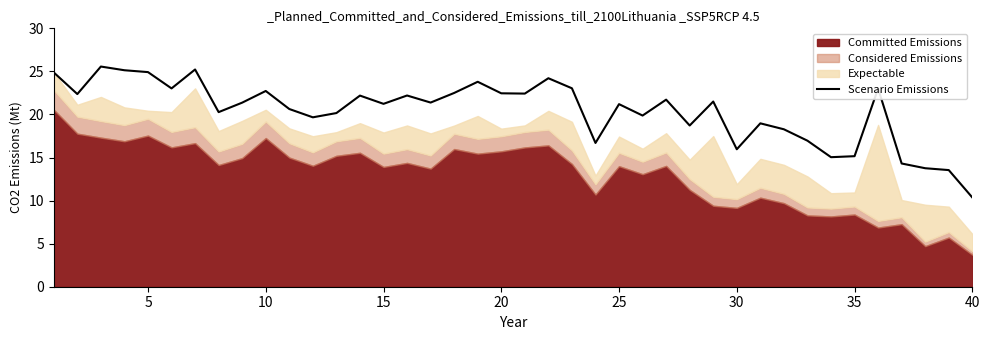

How many interior local valleys (lower than both neighbors) does the data have?

12